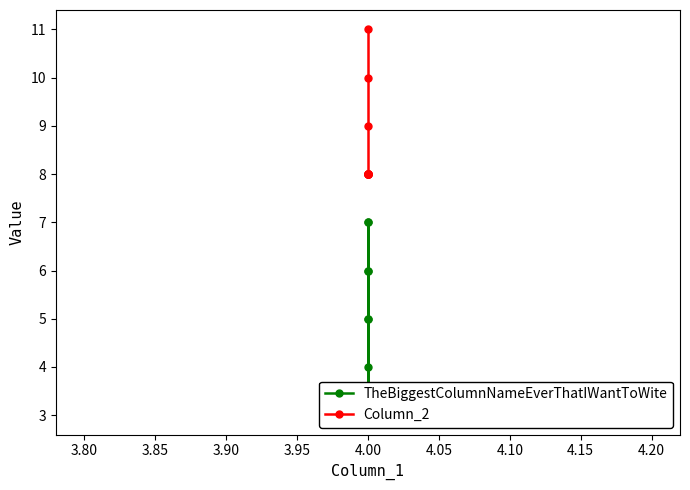

Reading left to right, list all the values displayed in this chart.

TheBiggestColumnNameEverThatIWantToWite: 5	6	4	3	7	3	5	3	7	3	6
Column_2: 8	8	8	8	8	8	8	8	9	10	11